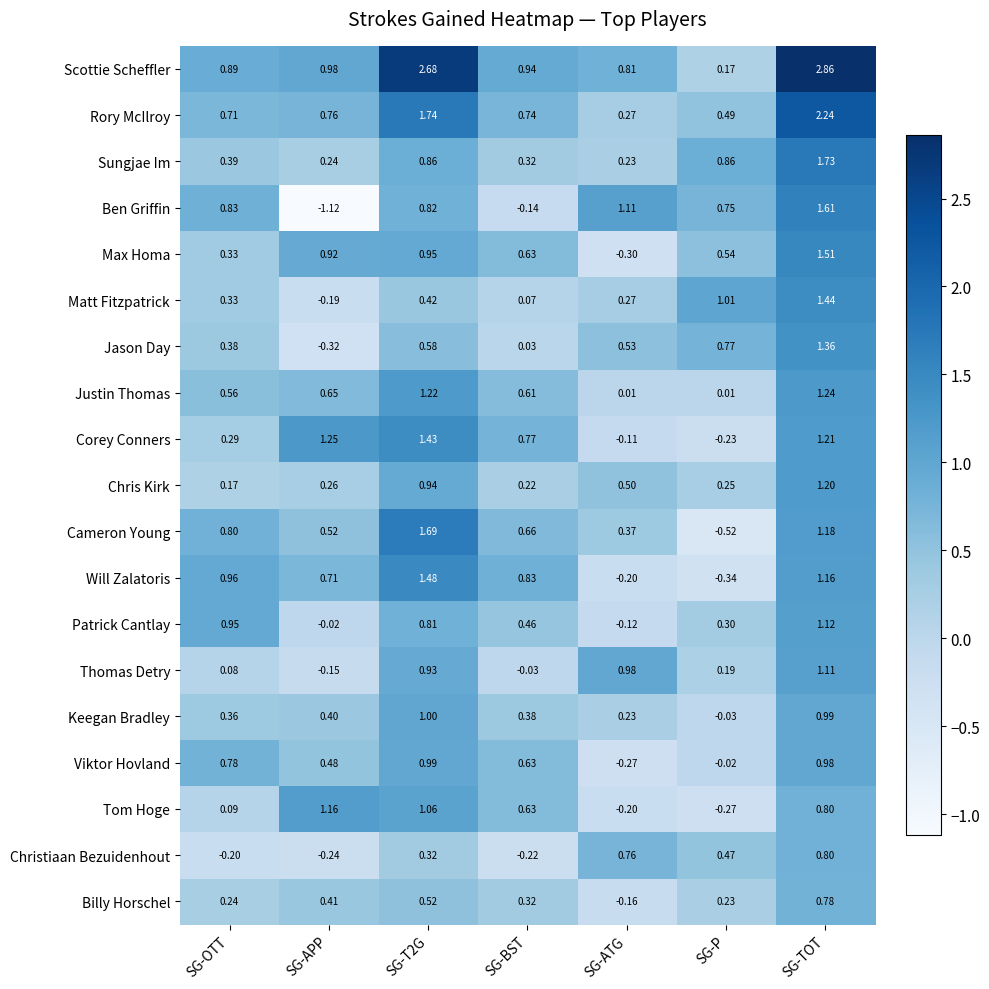

Between SG-OTT and SG-T2G, which series saw the biggest shift?

Scottie Scheffler